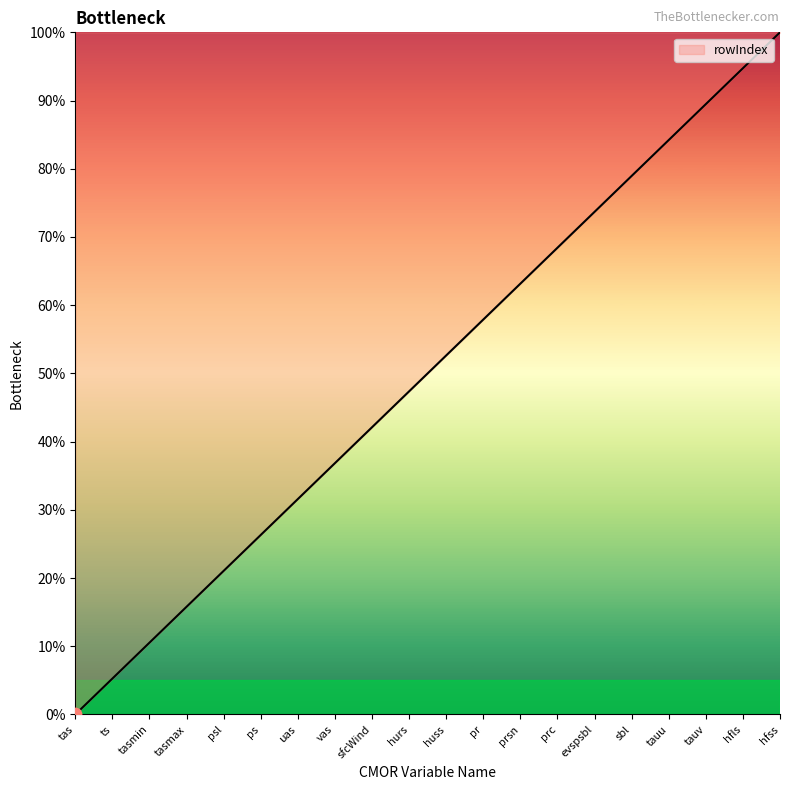

What is the change in value from vas to tauu?

+47.4